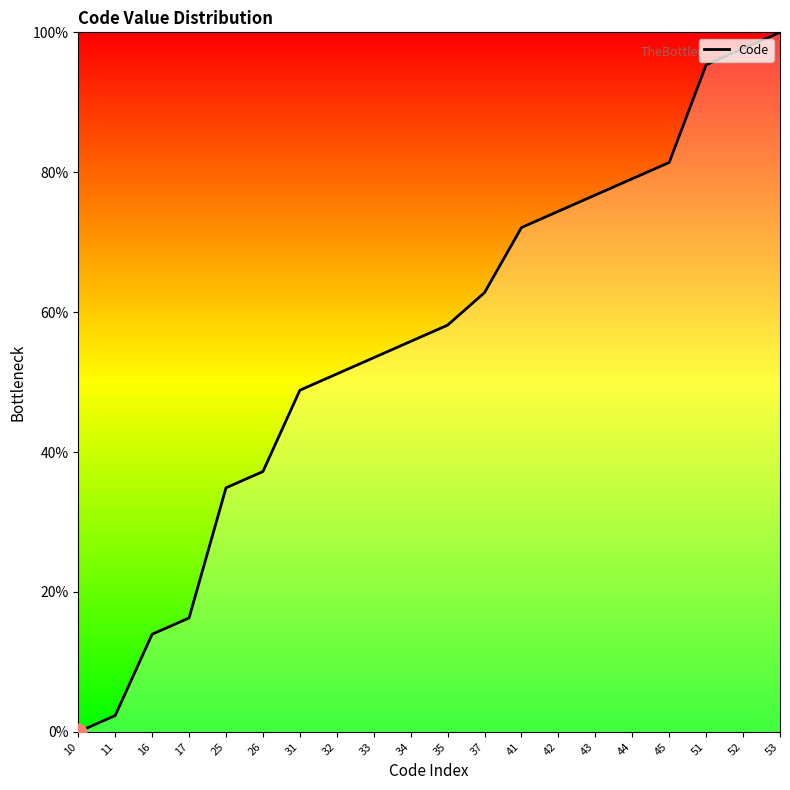

Rank the categories by value from highest to lowest.

53, 52, 51, 45, 44, 43, 42, 41, 37, 35, 34, 33, 32, 31, 26, 25, 17, 16, 11, 10